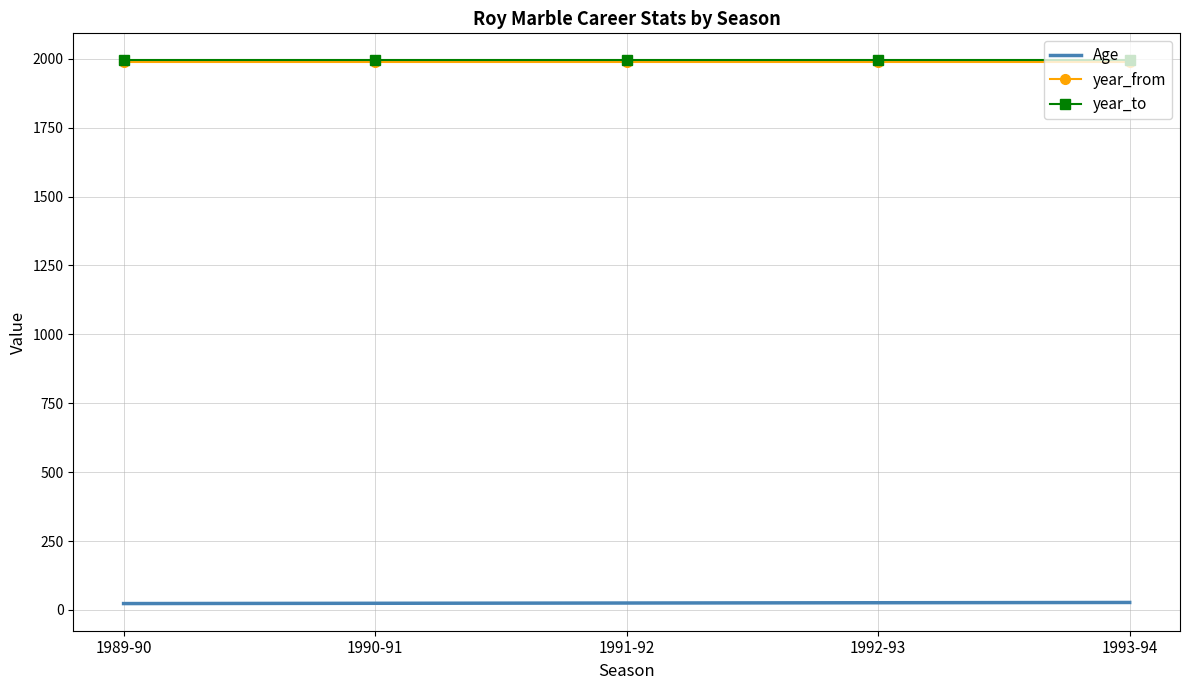

What is the total value across all series at 1993-94?

4011